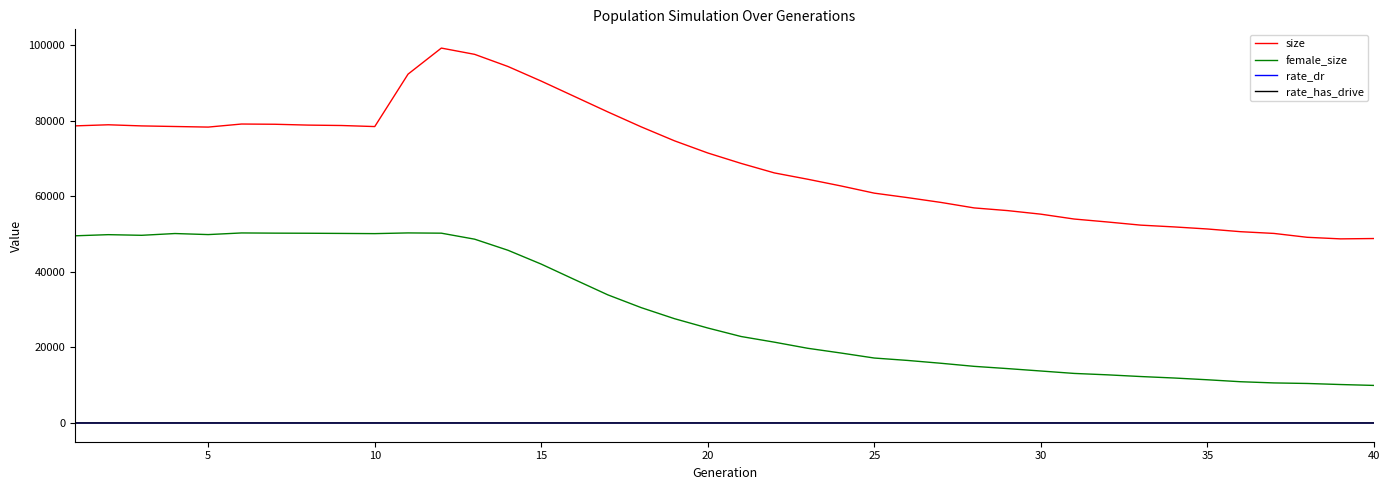

True or false: female_size and rate_has_drive intersect in this chart.

False